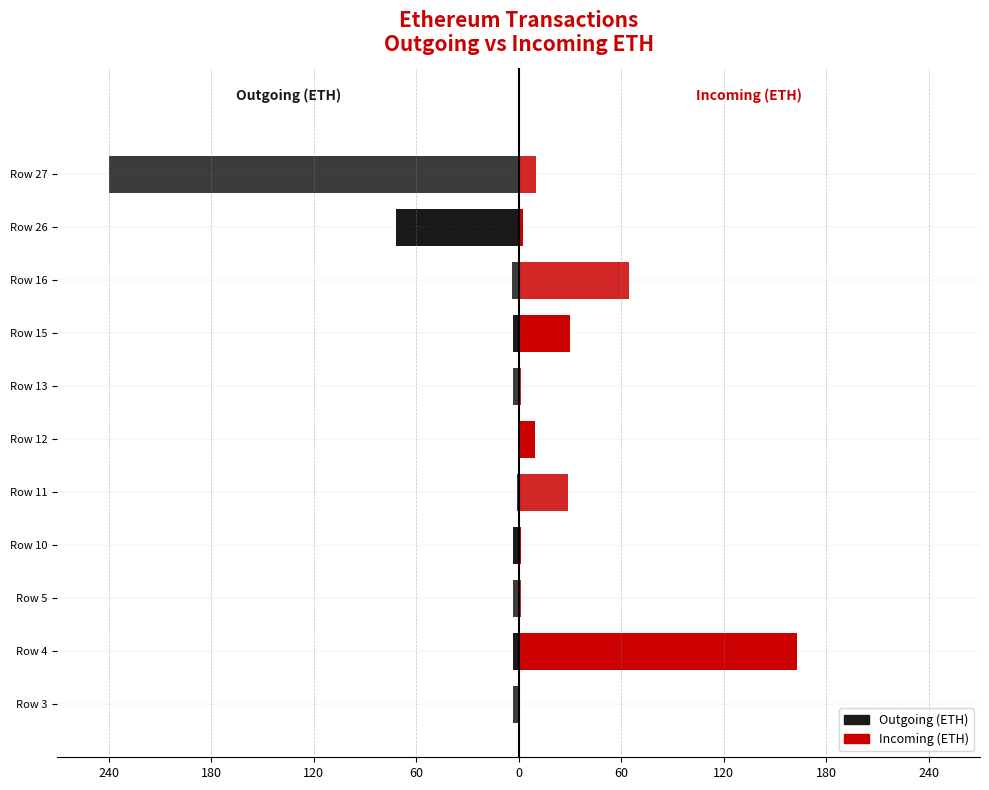

What are all the series names shown in the legend?

Outgoing (ETH), Incoming (ETH)